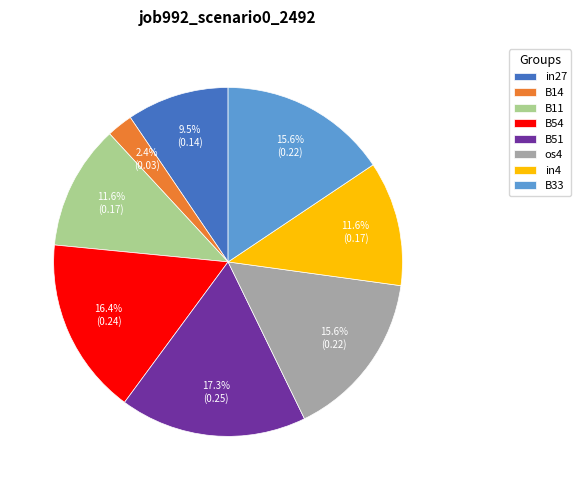

To the nearest percent, what percentage of the pie is B11?

12%